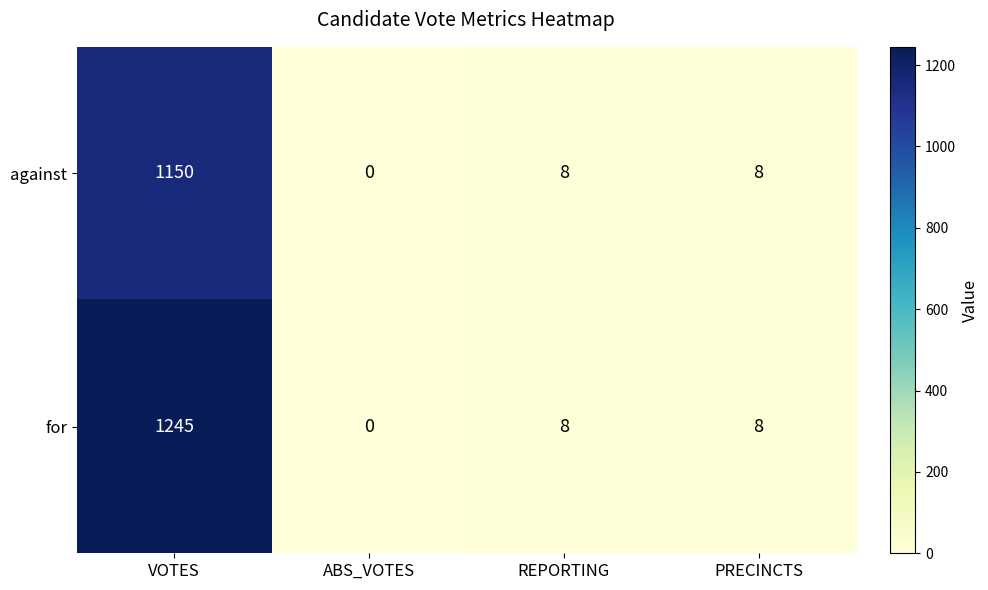

What is the sum of the against values at ABS_VOTES and VOTES?

1150